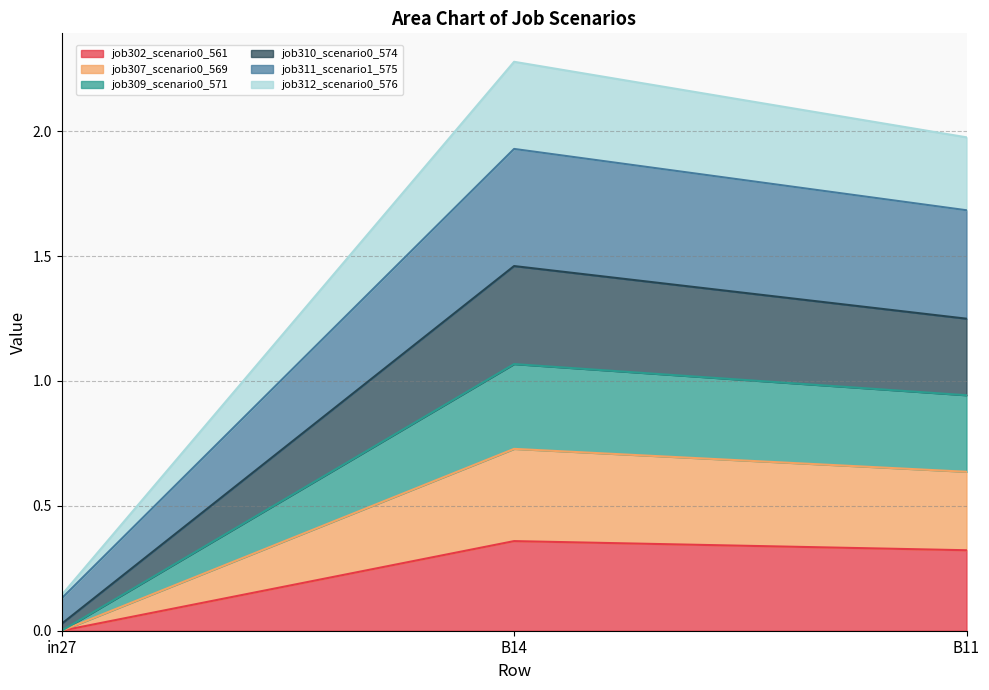

True or false: job310_scenario0_574 has a value of 1.3 at B11.

False